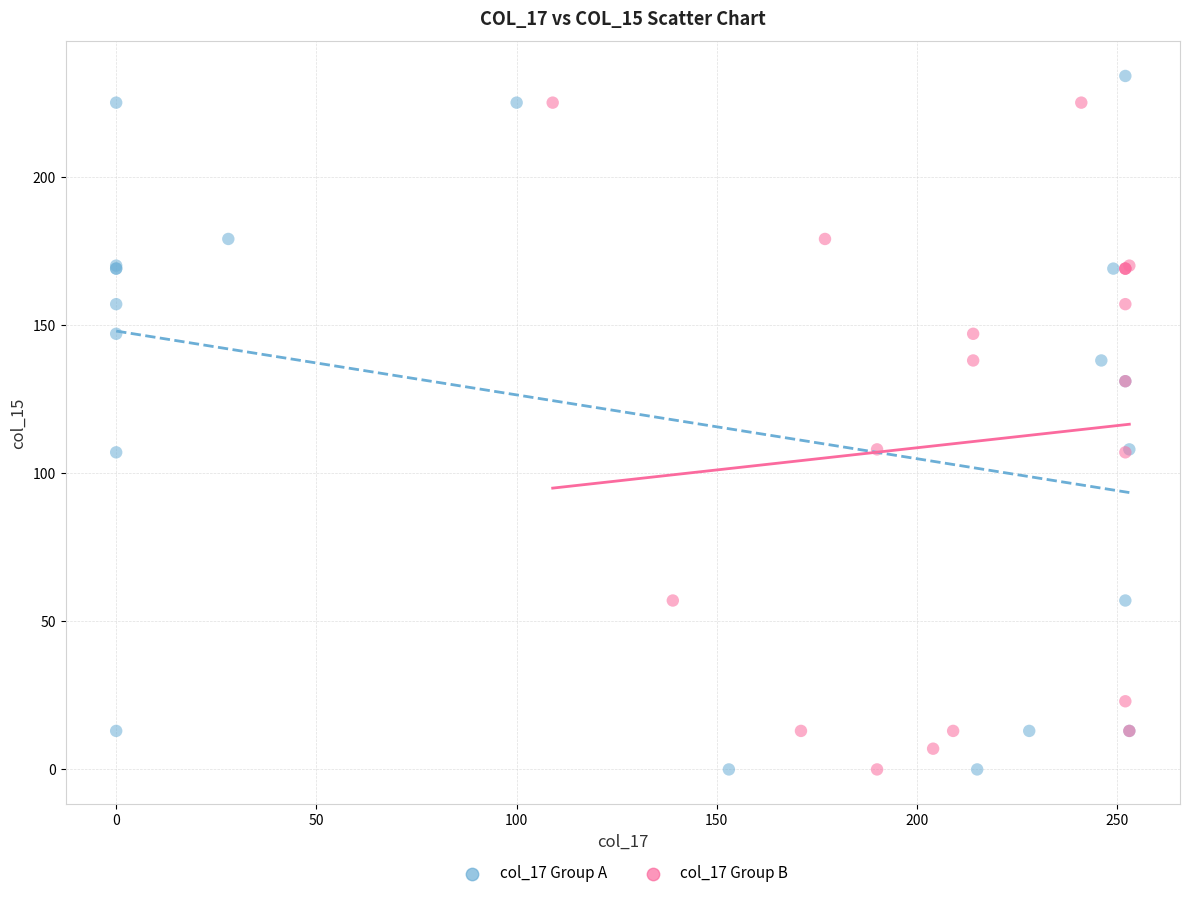

Which series has the widest spread of Y values?

col_17 Group A